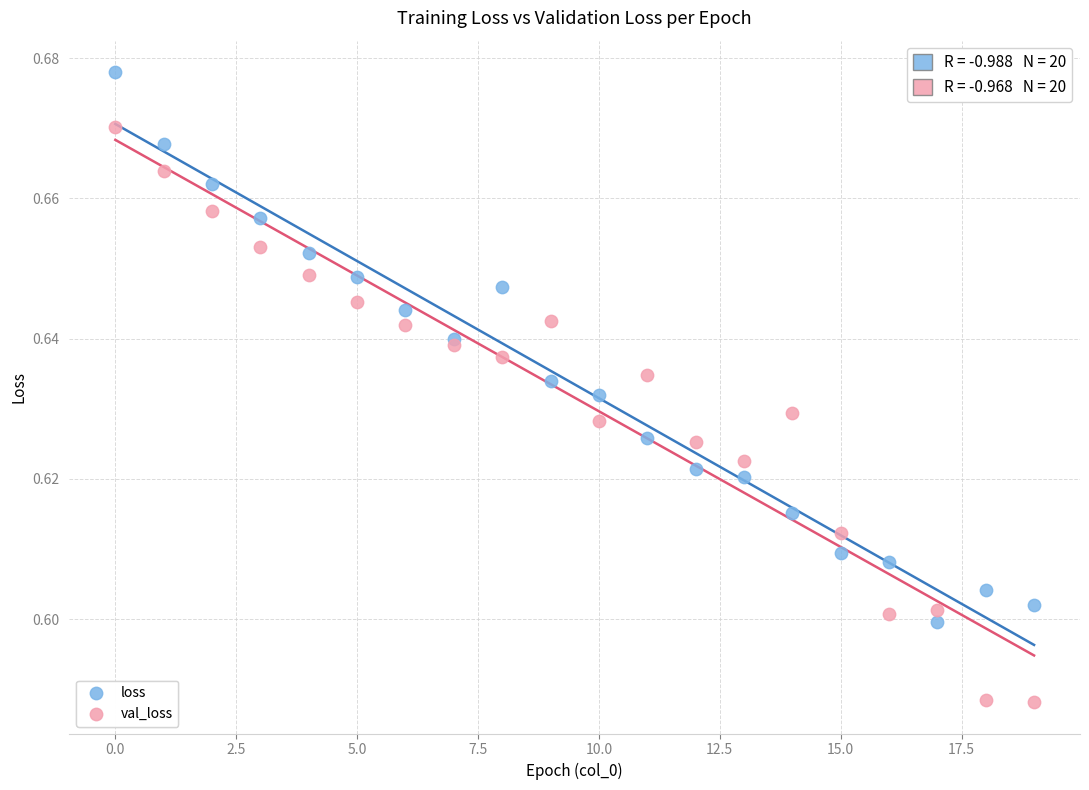

What are all the series names shown in the legend?

loss, val_loss